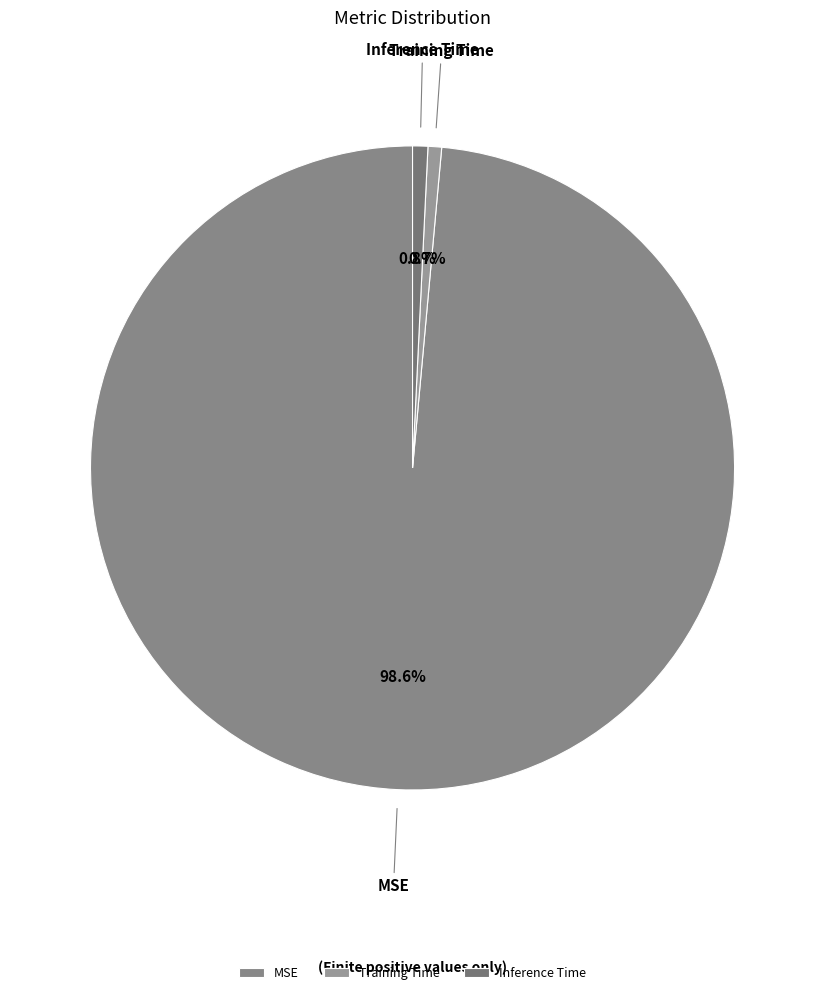

What percentage is NOT represented by Inference Time?

99.2%